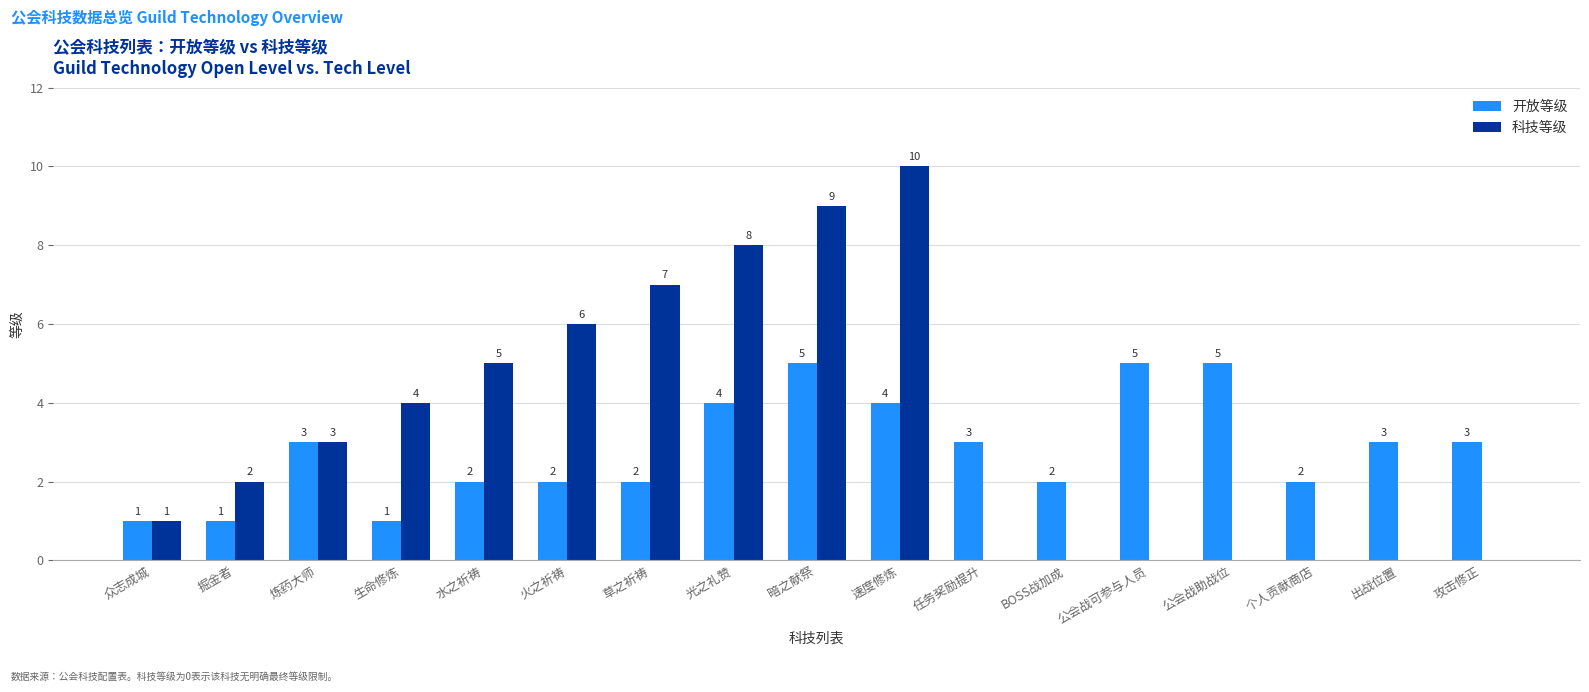

Between 生命修炼 and 出战位置, which series saw the biggest shift?

科技等级